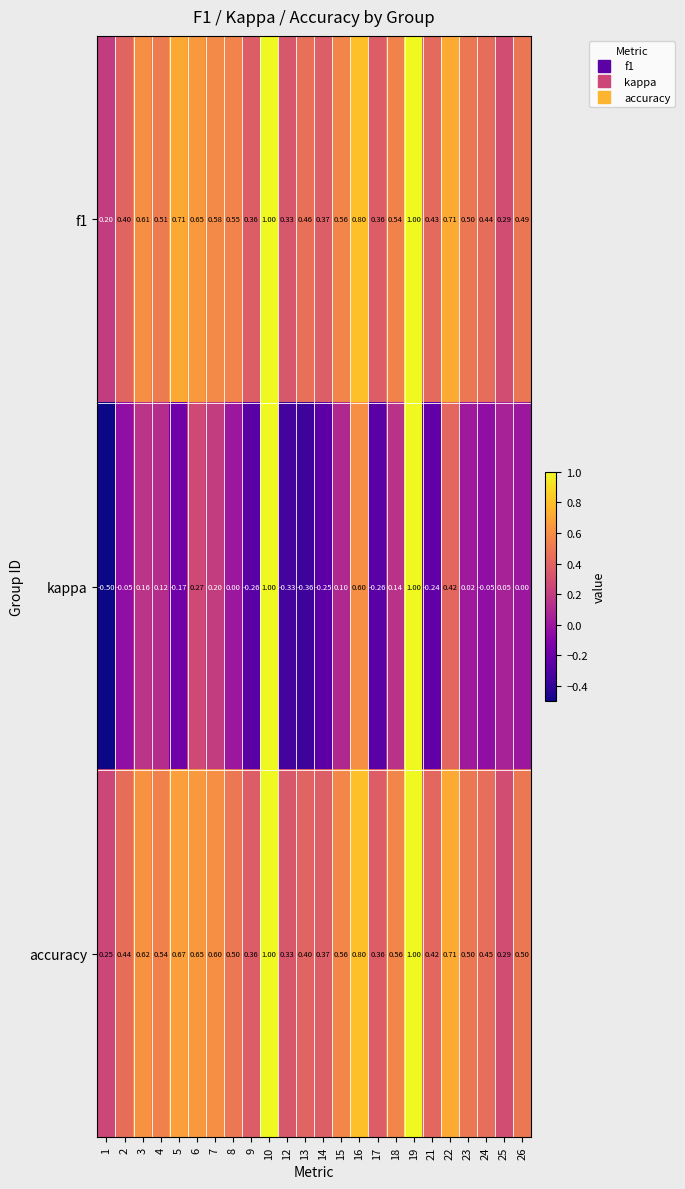

Is the value of accuracy at 17 greater than the value of kappa at 12?

Yes